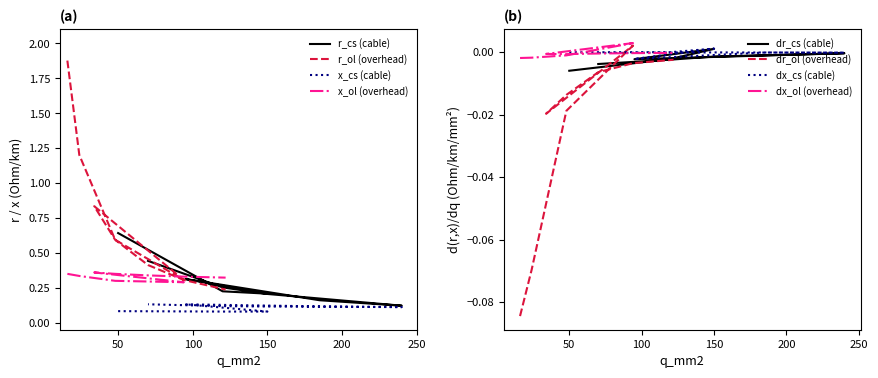

Is this an area chart (filled region under the line)?

No